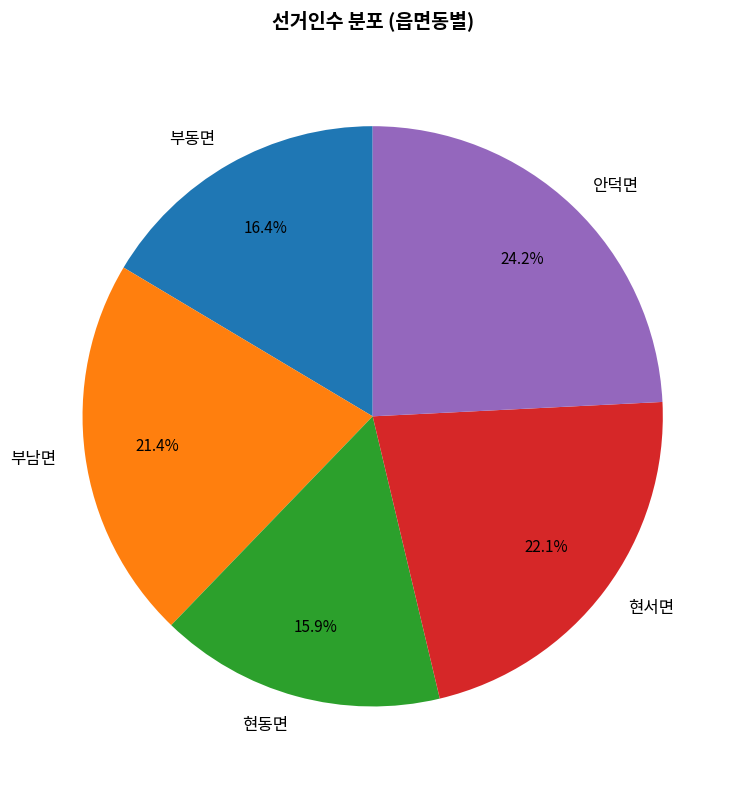

Does 부남면 represent more than half of the total?

No